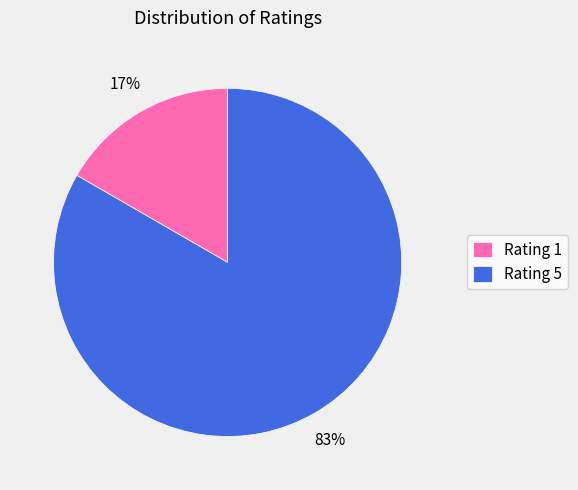

To the nearest percent, what is the average slice percentage?

50%